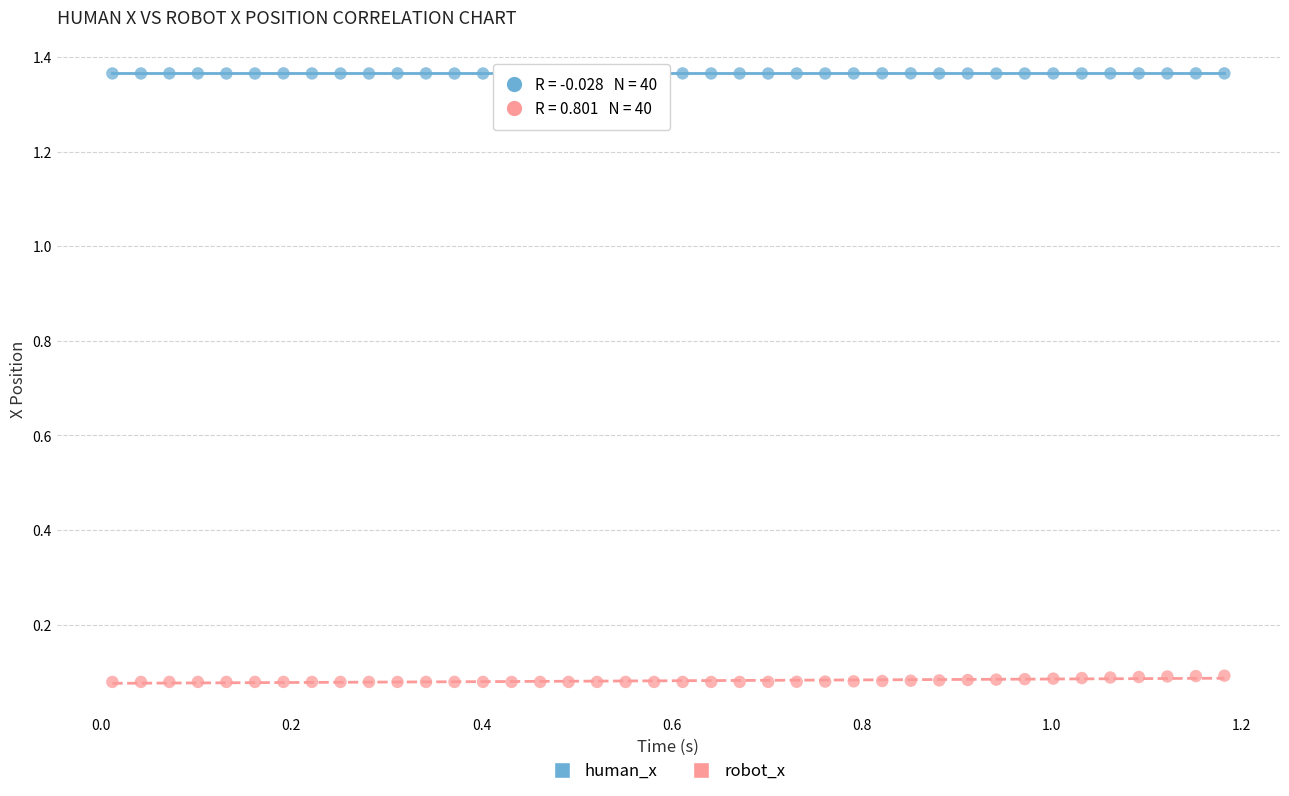

Which series reaches the minimum Y coordinate?

robot_x